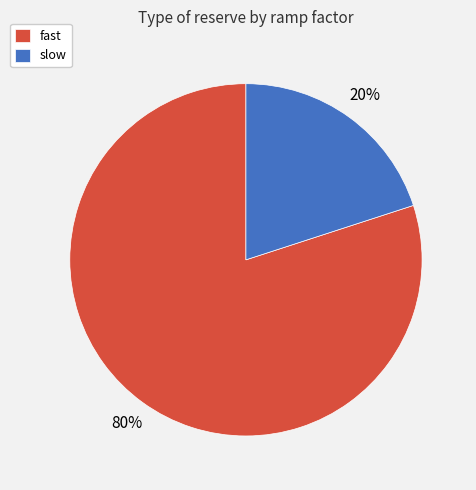

Is slow the majority of the pie?

No